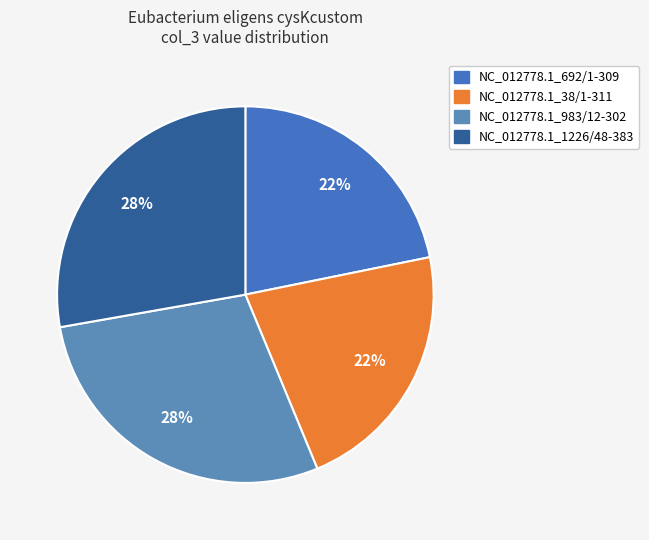

Rank the categories by value from highest to lowest.

NC_012778.1_983/12-302, NC_012778.1_1226/48-383, NC_012778.1_38/1-311, NC_012778.1_692/1-309